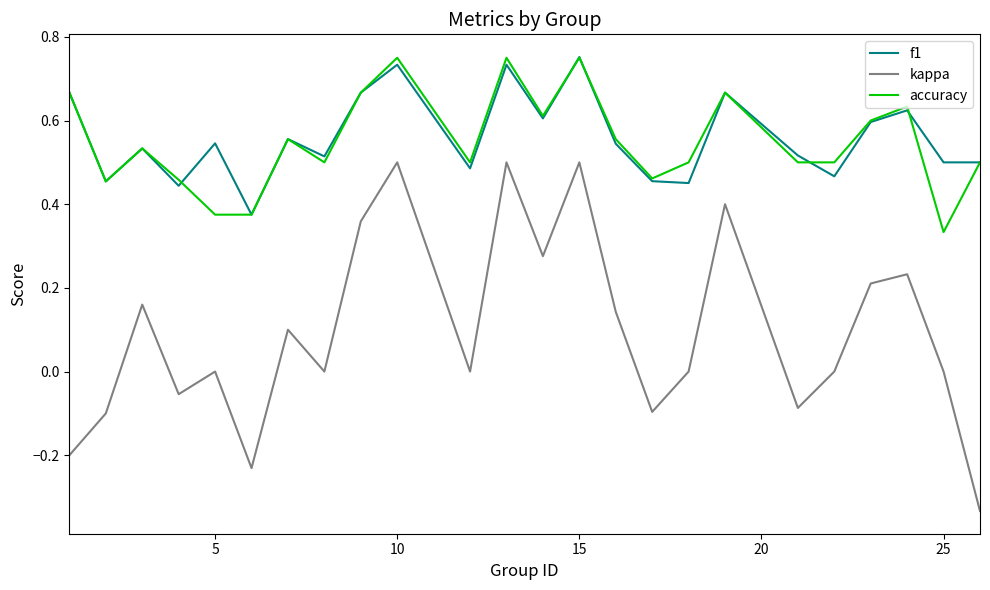

True or false: kappa and accuracy cross at least once.

False